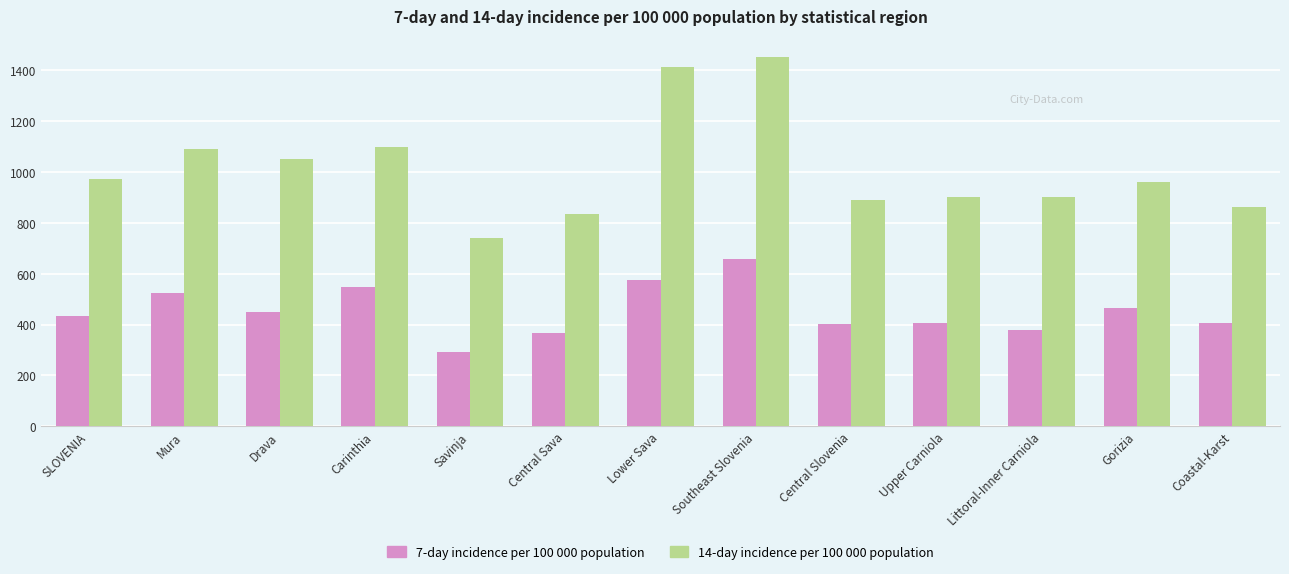

What are all the series names shown in the legend?

7-day incidence per 100 000 population, 14-day incidence per 100 000 population